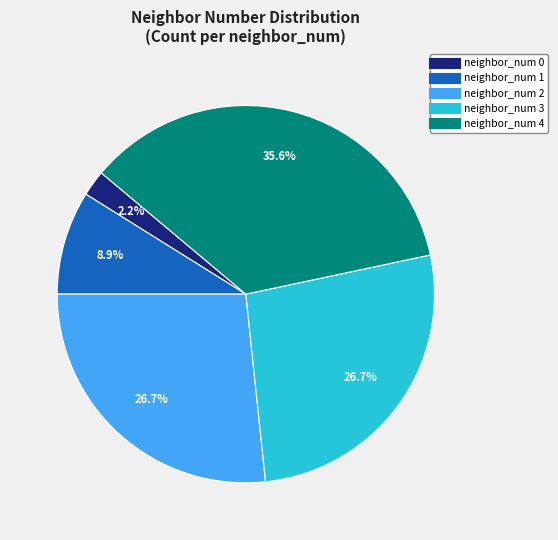

Does any single category account for the majority?

No